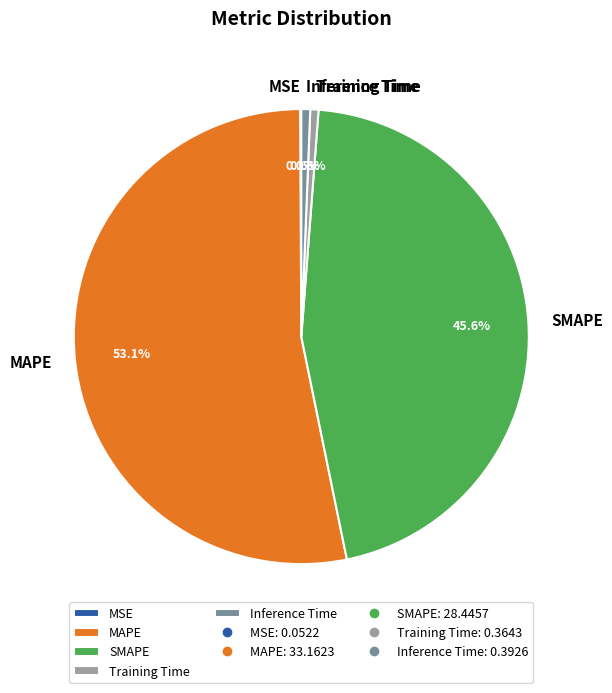

Is the sum of SMAPE and Inference Time greater than half?

No